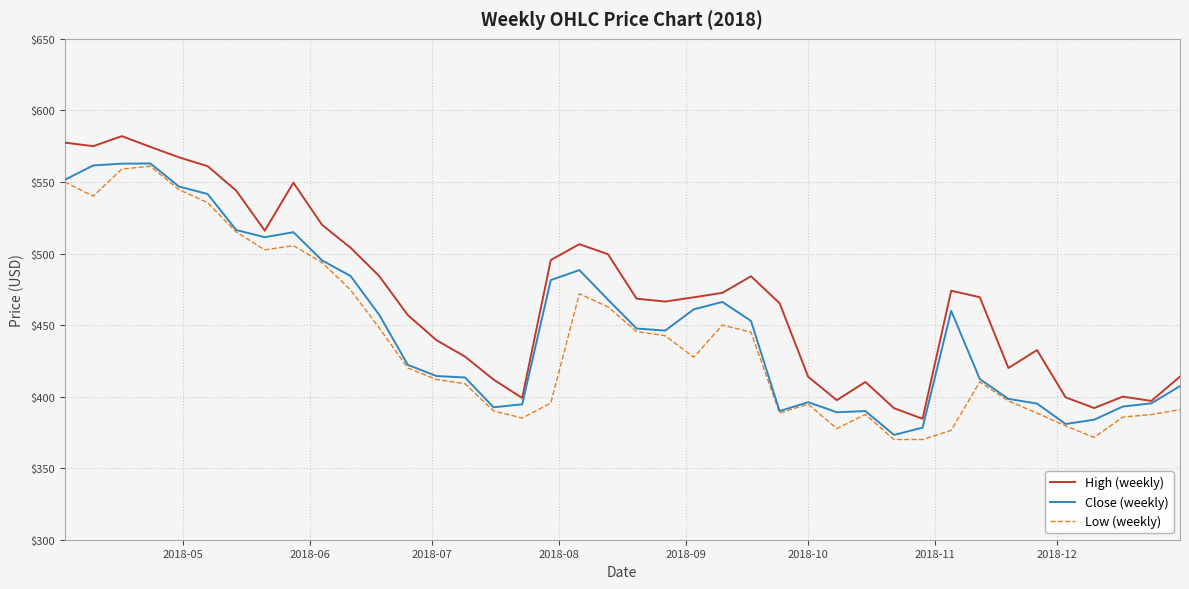

What is the maximum value shown in the chart?

582.0